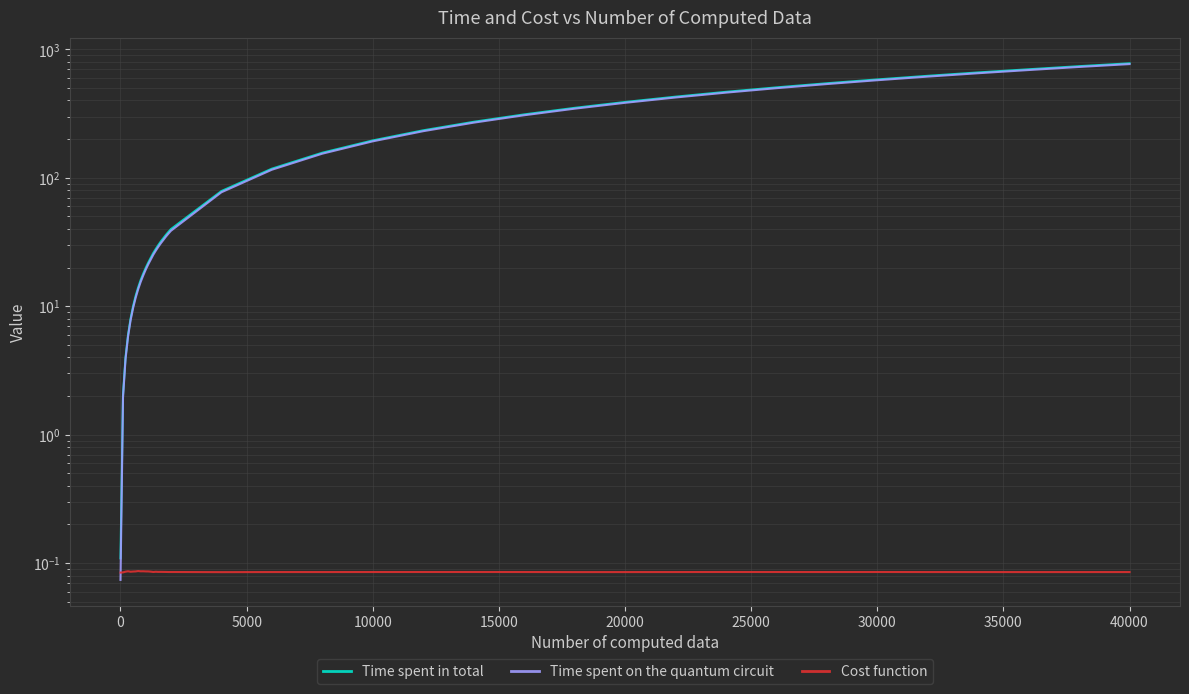

At 25000, list the series in order from largest to smallest.

Time spent in total, Time spent on the quantum circuit, Cost function